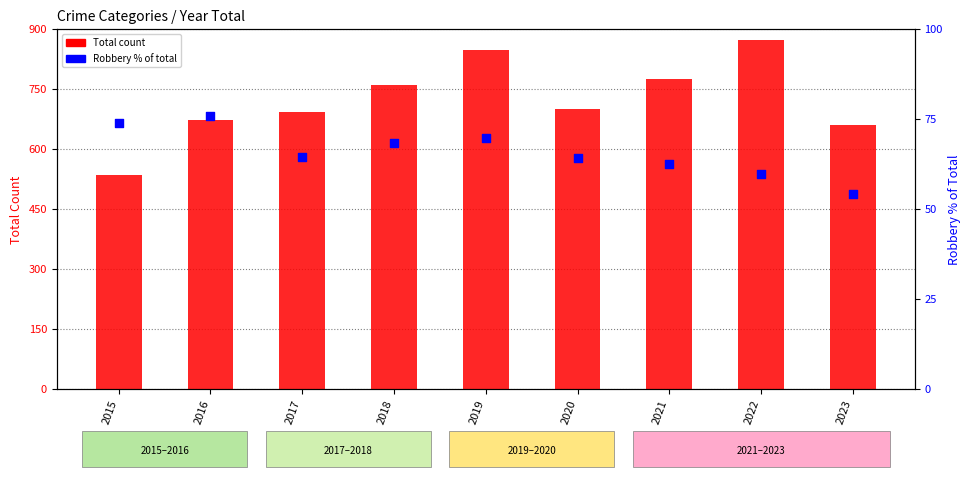

What are all the series names shown in the legend?

Total count, Robbery % of total